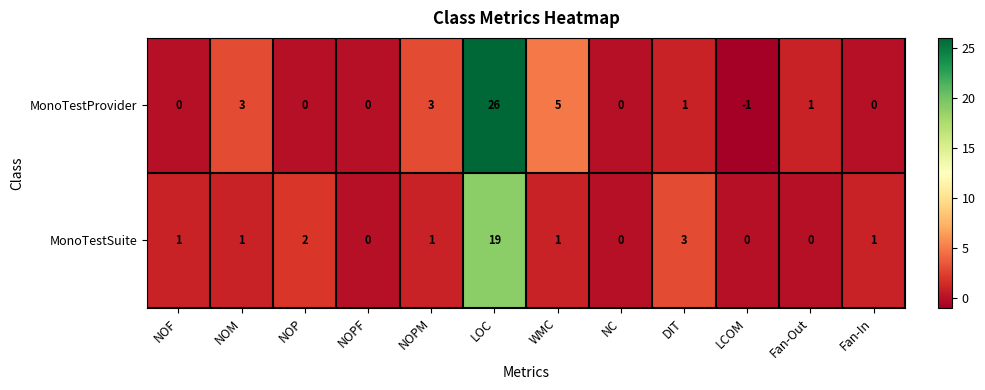

How many data points does each series have?

12